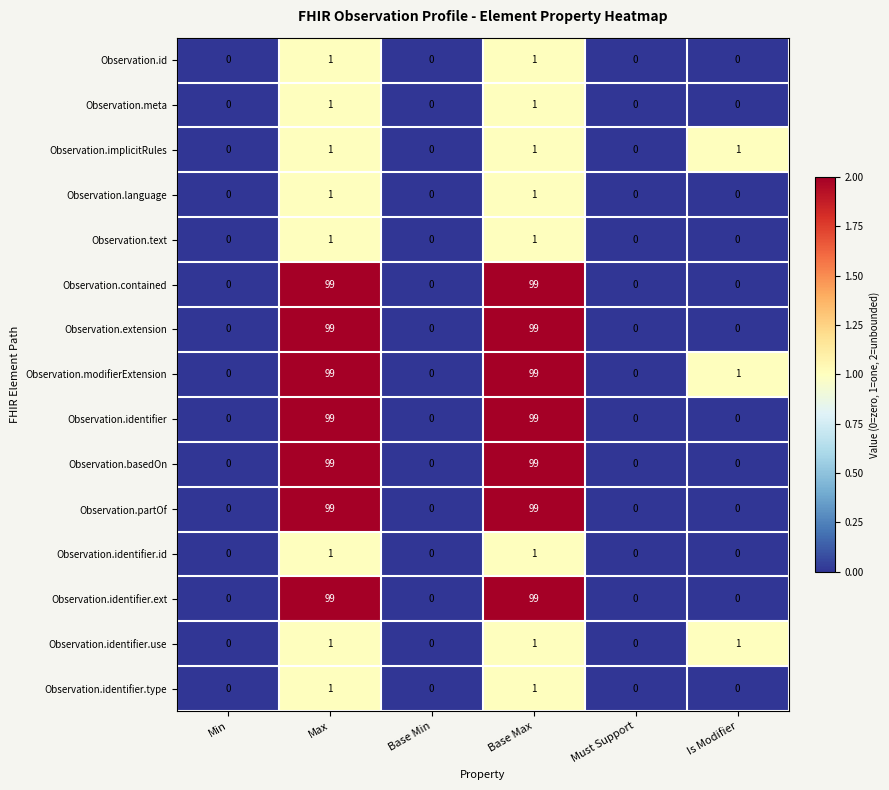

Is the value of Observation.identifier at Min greater than the value of Observation.identifier.id at Base Max?

No